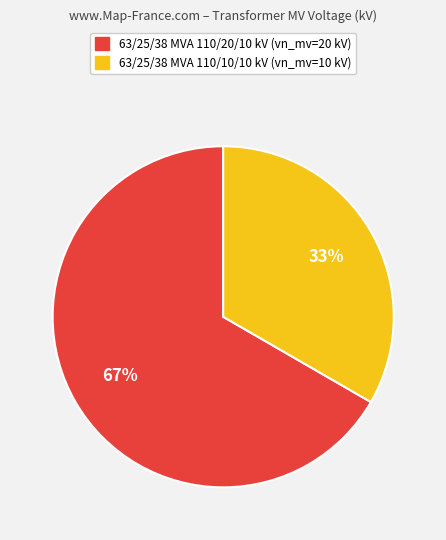

Is the sum of 63/25/38 MVA 110/20/10 kV and 63/25/38 MVA 110/10/10 kV greater than half?

Yes